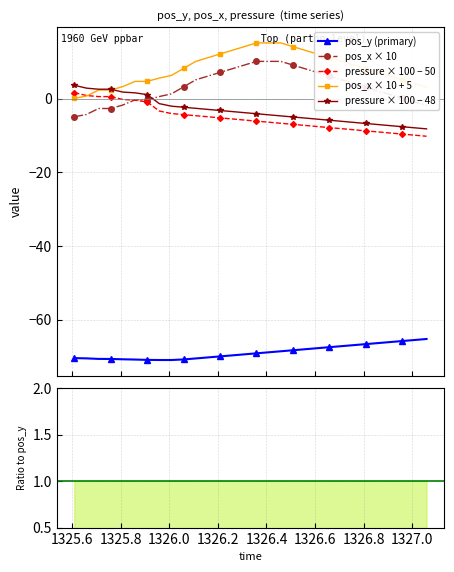

Reading left to right, transcribe all the data shown in this chart.

pos_y: 1325.609=-70.4	1325.659=-70.4	1325.709=-70.6	1325.759=-70.6	1325.809=-70.7	1325.859=-70.8	1325.909=-70.8	1325.959=-70.9	1326.009=-70.9	1326.059=-70.7	1326.109=-70.5	1326.159=-70.2	1326.209=-69.9	1326.259=-69.6	1326.309=-69.3	1326.359=-69.1	1326.409=-68.8	1326.459=-68.5	1326.509=-68.2	1326.559=-68.0	1326.609=-67.7	1326.659=-67.4	1326.709=-67.1	1326.759=-66.9	1326.809=-66.6	1326.859=-66.3	1326.909=-66.0	1326.959=-65.7	1327.009=-65.5	1327.059=-65.2
pos_x: 1325.609=-4.9	1325.659=-4.3	1325.709=-2.7	1325.759=-2.7	1325.809=-1.7	1325.859=-0.3	1325.909=-0.3	1325.959=0.6	1326.009=1.3	1326.059=3.2	1326.109=5.1	1326.159=6.1	1326.209=7.1	1326.259=8.1	1326.309=9.1	1326.359=10.1	1326.409=10.1	1326.459=10.1	1326.509=9.1	1326.559=8.1	1326.609=7.1	1326.659=6.1	1326.709=5.1	1326.759=4.1	1326.809=3.1	1326.859=2.1	1326.909=1.1	1326.959=0.1	1327.009=-0.9	1327.059=-1.9
pressure: 1325.609=1.6	1325.659=0.8	1325.709=0.5	1325.759=0.5	1325.809=-0.2	1325.859=-0.4	1325.909=-0.9	1325.959=-3.4	1326.009=-4.1	1326.059=-4.3	1326.109=-4.6	1326.159=-4.9	1326.209=-5.2	1326.259=-5.5	1326.309=-5.8	1326.359=-6.1	1326.409=-6.4	1326.459=-6.7	1326.509=-7.0	1326.559=-7.3	1326.609=-7.6	1326.659=-7.9	1326.709=-8.2	1326.759=-8.5	1326.809=-8.7	1326.859=-9.0	1326.909=-9.3	1326.959=-9.6	1327.009=-9.9	1327.059=-10.2